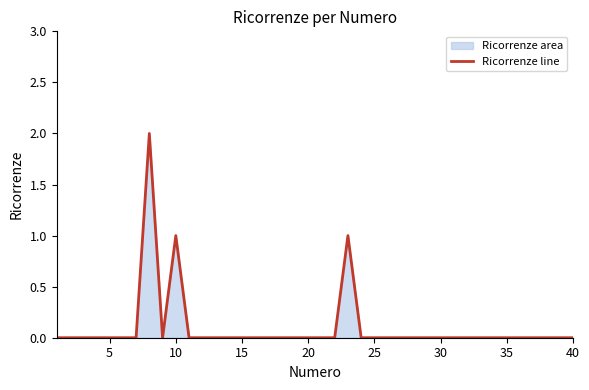

The chart shows a value of 0 at 20. True or false?

True